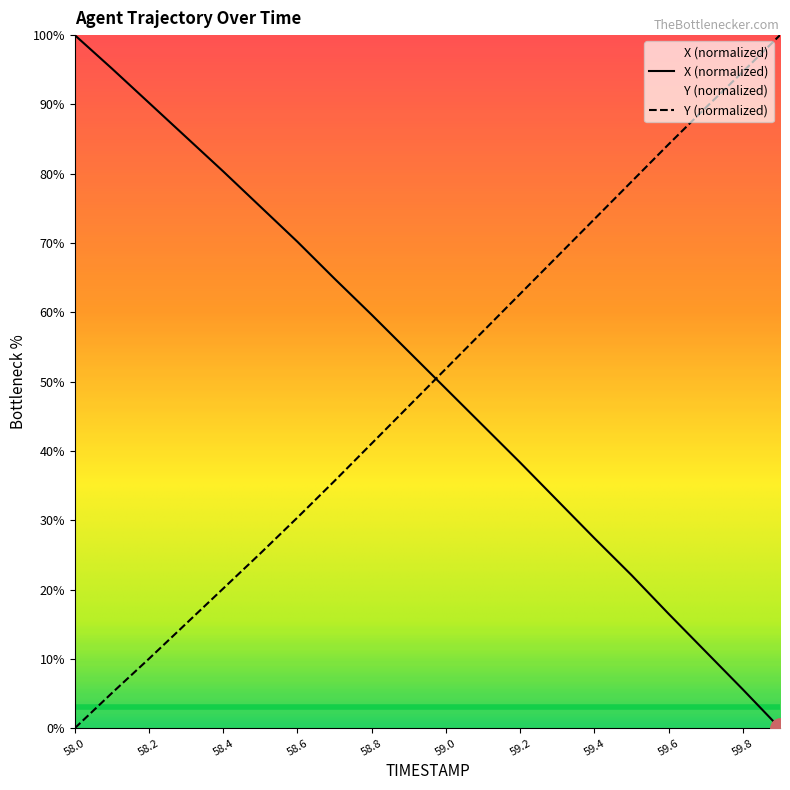

Between which two adjacent categories do X and Y first intersect?

58.9 and 59.0